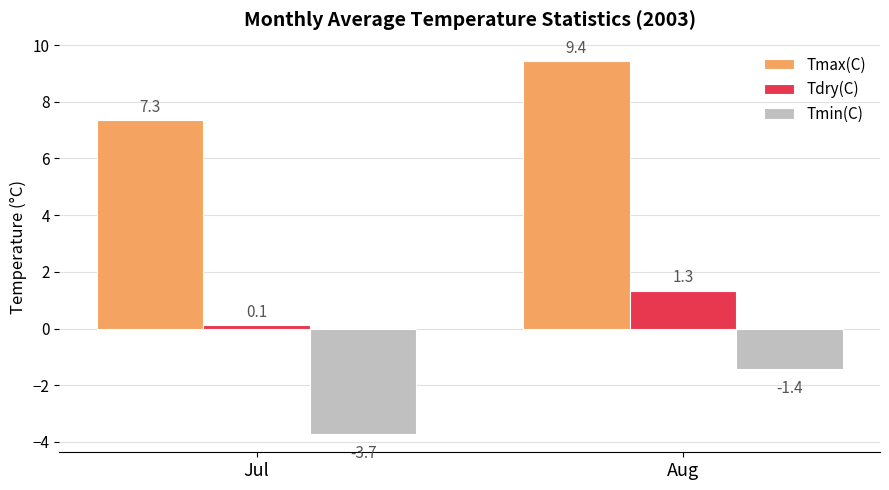

Reading right to left, list all the values displayed in this chart.

Tmax(C): 9.4	7.3
Tdry(C): 1.3	0.1
Tmin(C): -1.4	-3.7